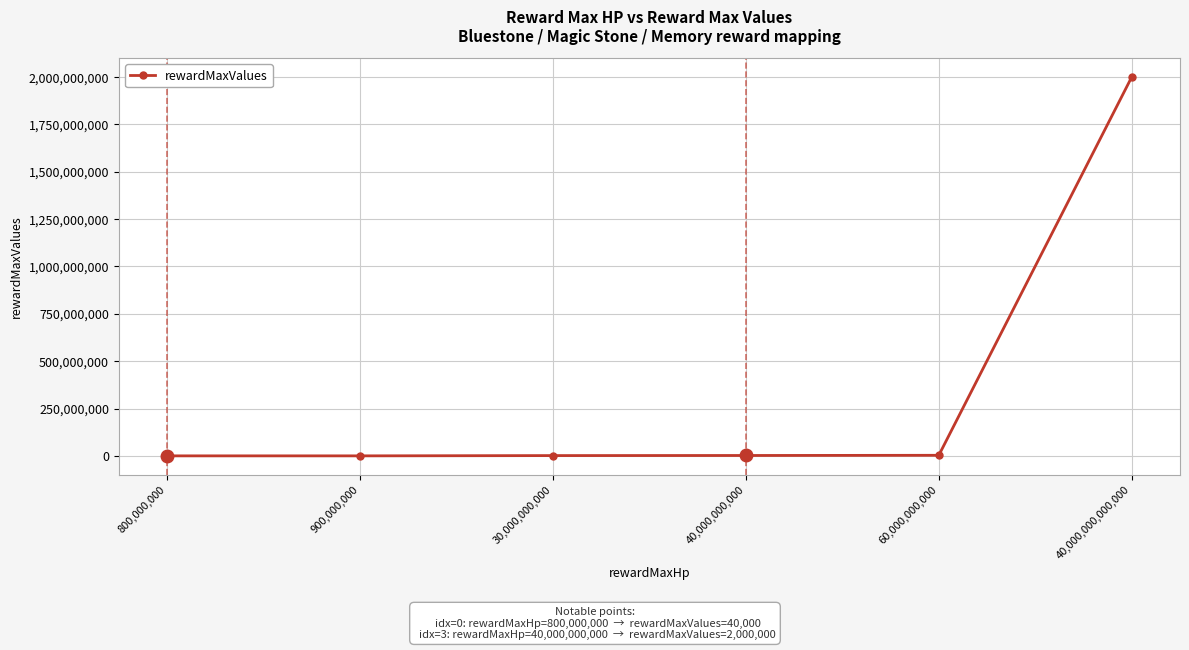

Is it true that the value at 60,000,000,000 is 3000000?

True